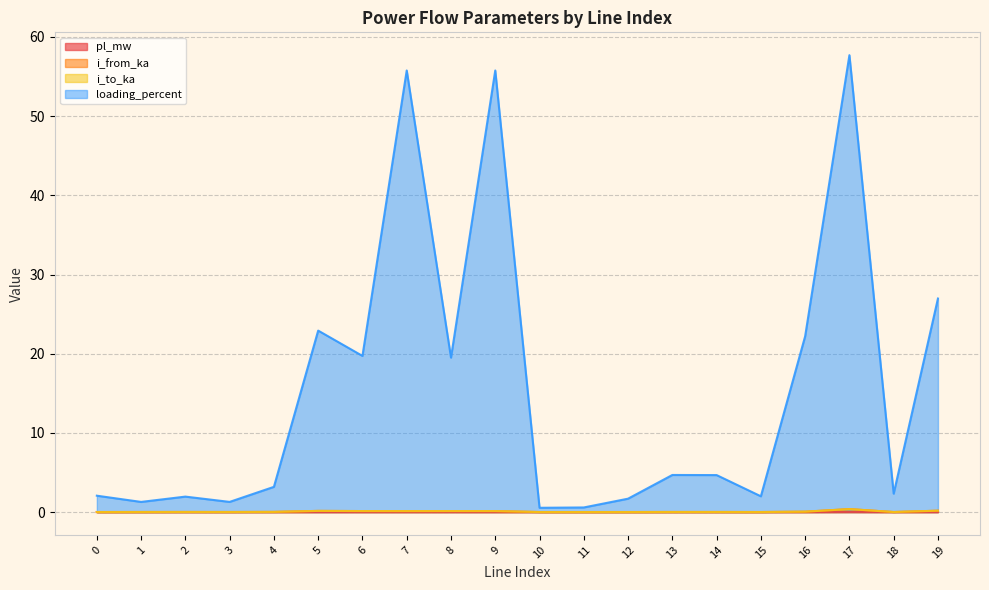

At 14, list the series in order from largest to smallest.

loading_percent, i_from_ka, i_to_ka, pl_mw